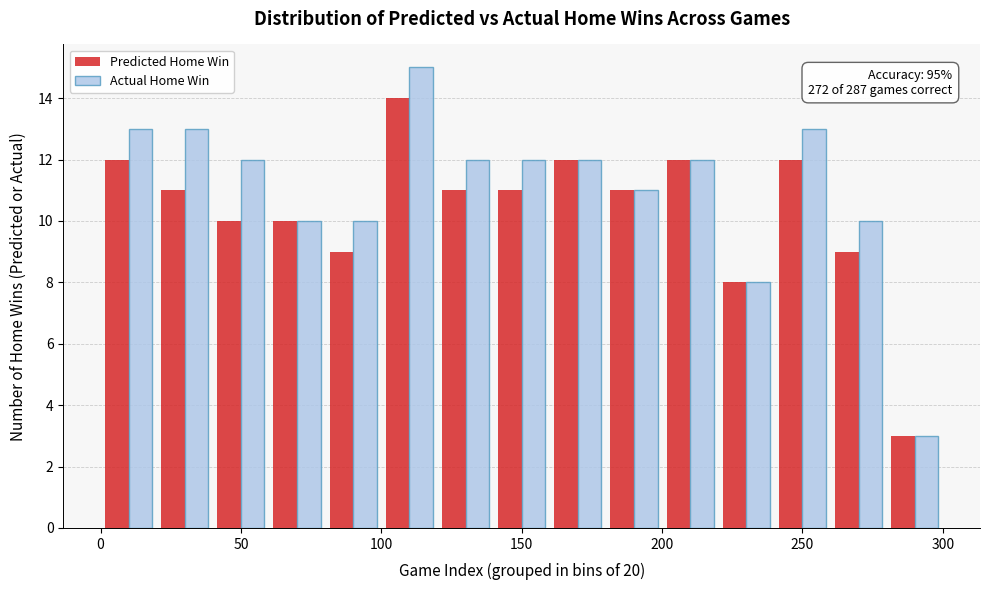

In the Actual Home Win series, which range on the x-axis has the tallest bar?

100 to 120